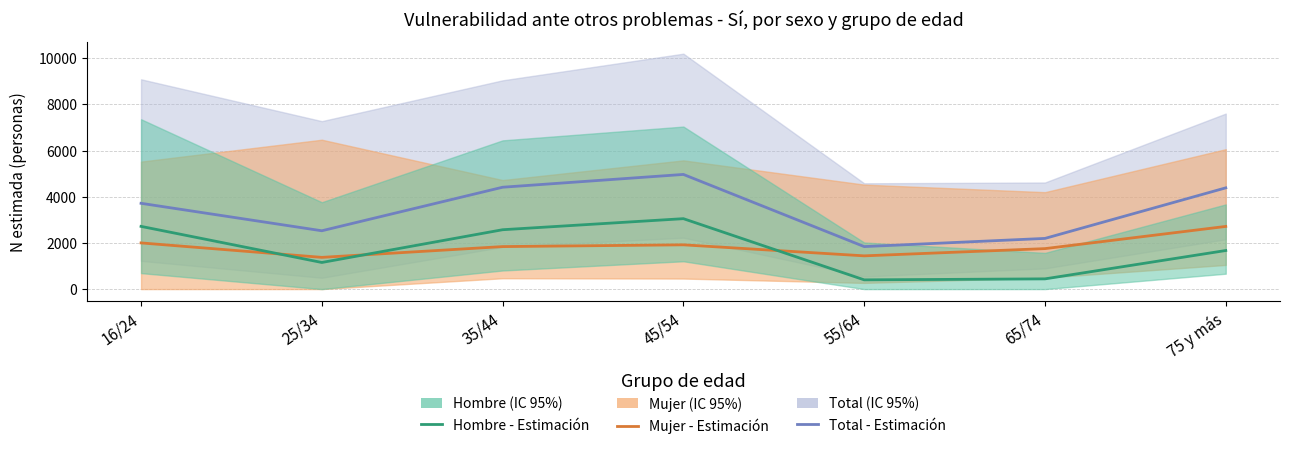

True or false: Total - Estimación and Hombre - Estimación cross at least once.

False